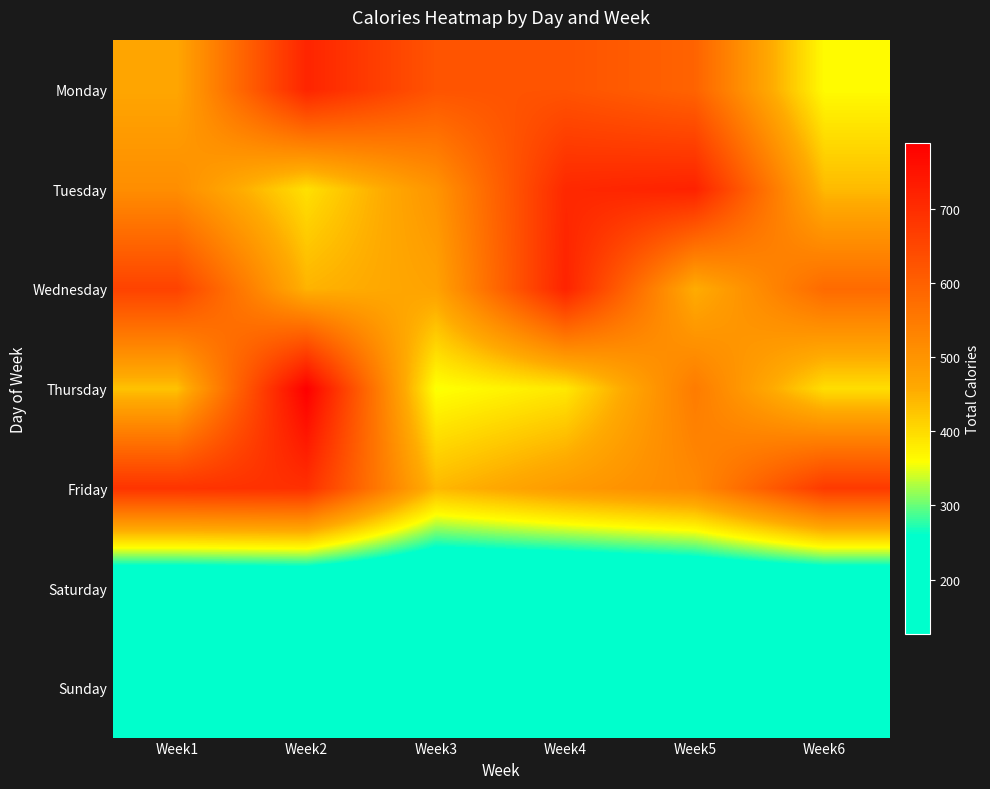

At Week5, list the series in order from largest to smallest.

Tuesday, Monday, Thursday, Friday, Wednesday, Saturday, Sunday